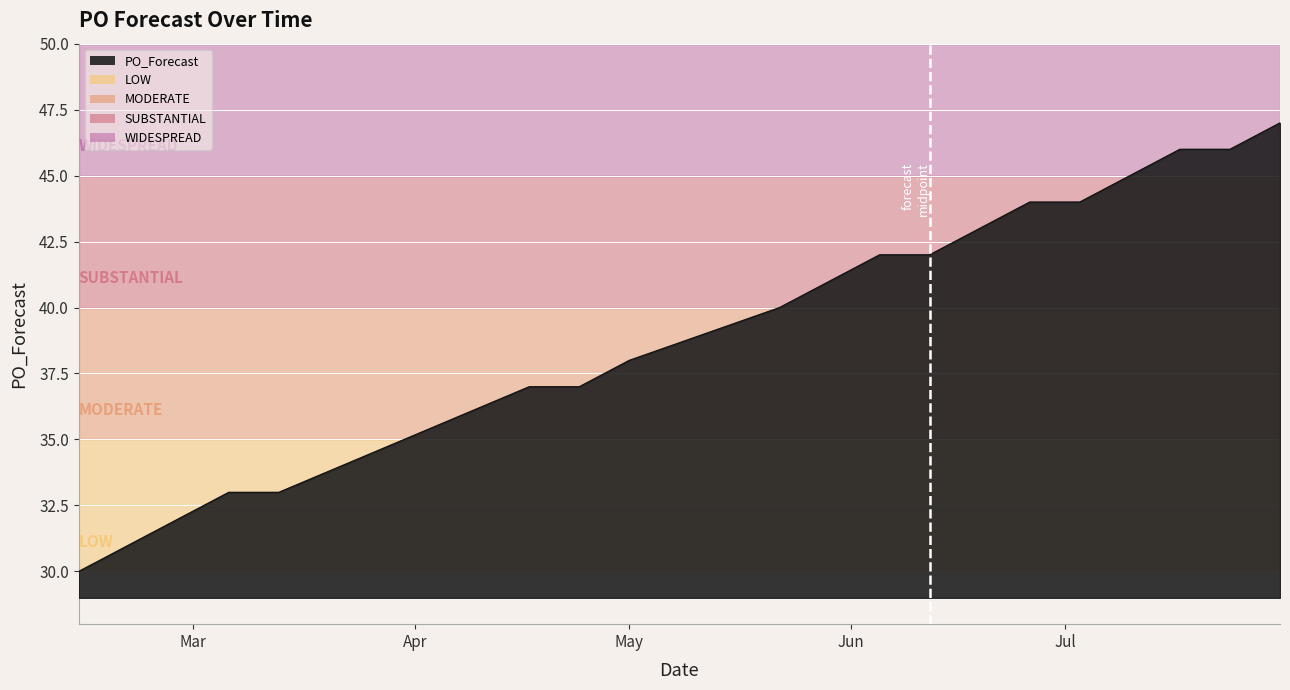

Does the chart display data point markers on the line(s)?

No